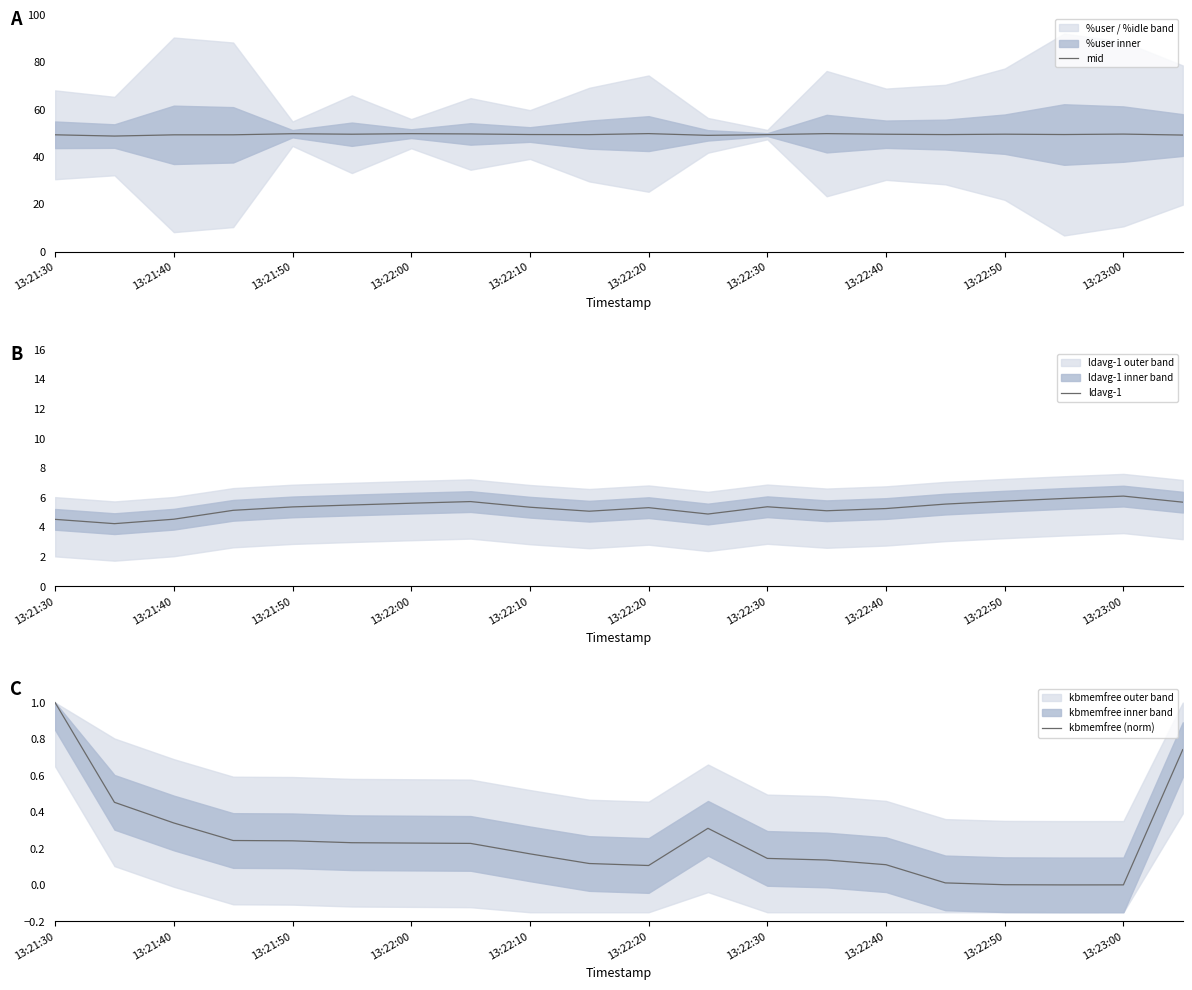

Reading right to left, list all the values displayed in this chart.

mid: 49.1	49.6	49.4	49.5	49.4	49.5	49.8	49.3	49.0	49.8	49.3	49.4	49.6	49.7	49.5	49.7	49.3	49.2	48.7	49.3
ldavg-1: 5.7	6.1	5.9	5.8	5.6	5.3	5.1	5.4	4.9	5.3	5.1	5.3	5.7	5.6	5.5	5.4	5.1	4.5	4.2	4.5
kbmemfree (norm): 0.7	0.0	0.0	0.0	0.0	0.1	0.1	0.1	0.3	0.1	0.1	0.2	0.2	0.2	0.2	0.2	0.2	0.3	0.5	1.0